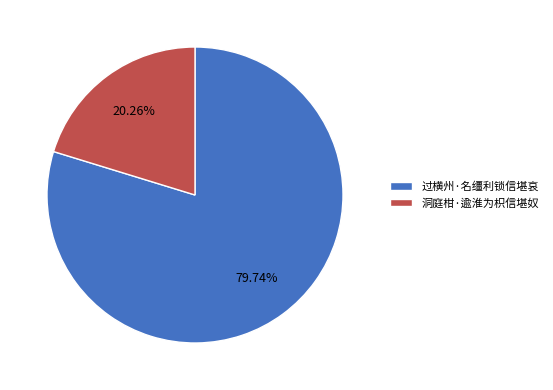

What portion of the pie excludes 洞庭柑·逾淮为枳信堪奴?

79.7%